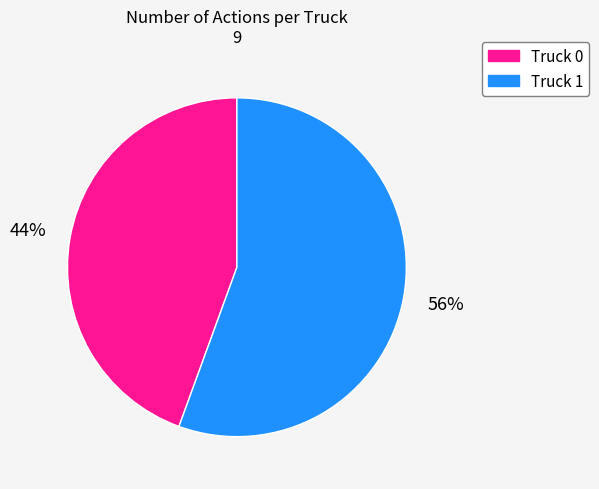

True or false: Truck 0 accounts for 44% of the total.

True